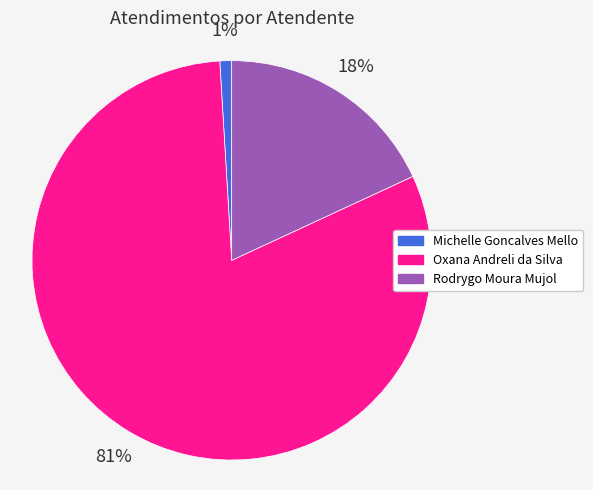

Rank the categories by value from lowest to highest.

Michelle Goncalves Mello, Rodrygo Moura Mujol, Oxana Andreli da Silva